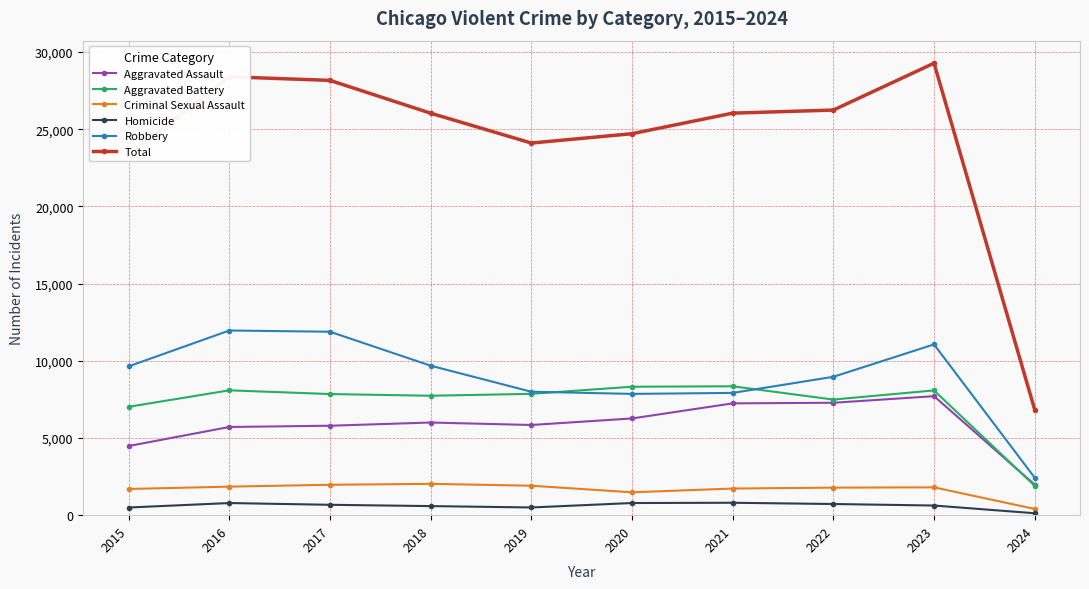

At 2020, list the series in order from largest to smallest.

Total, Aggravated Battery, Robbery, Aggravated Assault, Criminal Sexual Assault, Homicide